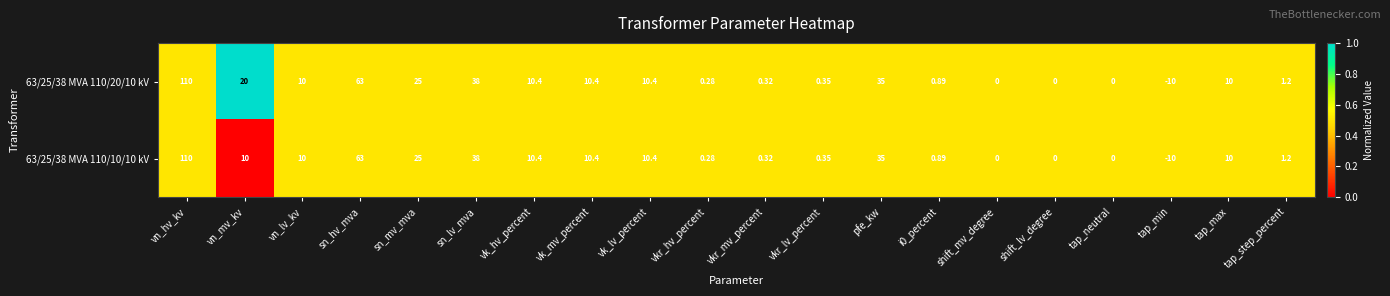

At which label is 63/25/38 MVA 110/20/10 kV closest to 50?

sn_lv_mva